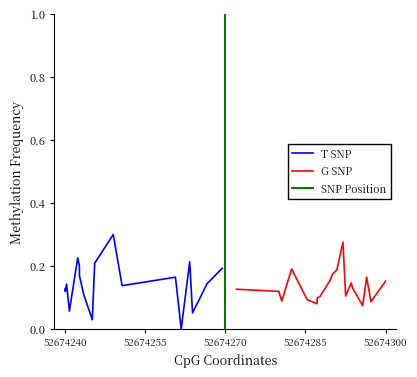

True or false: T SNP has a value of 0.2 at 52674255.

False